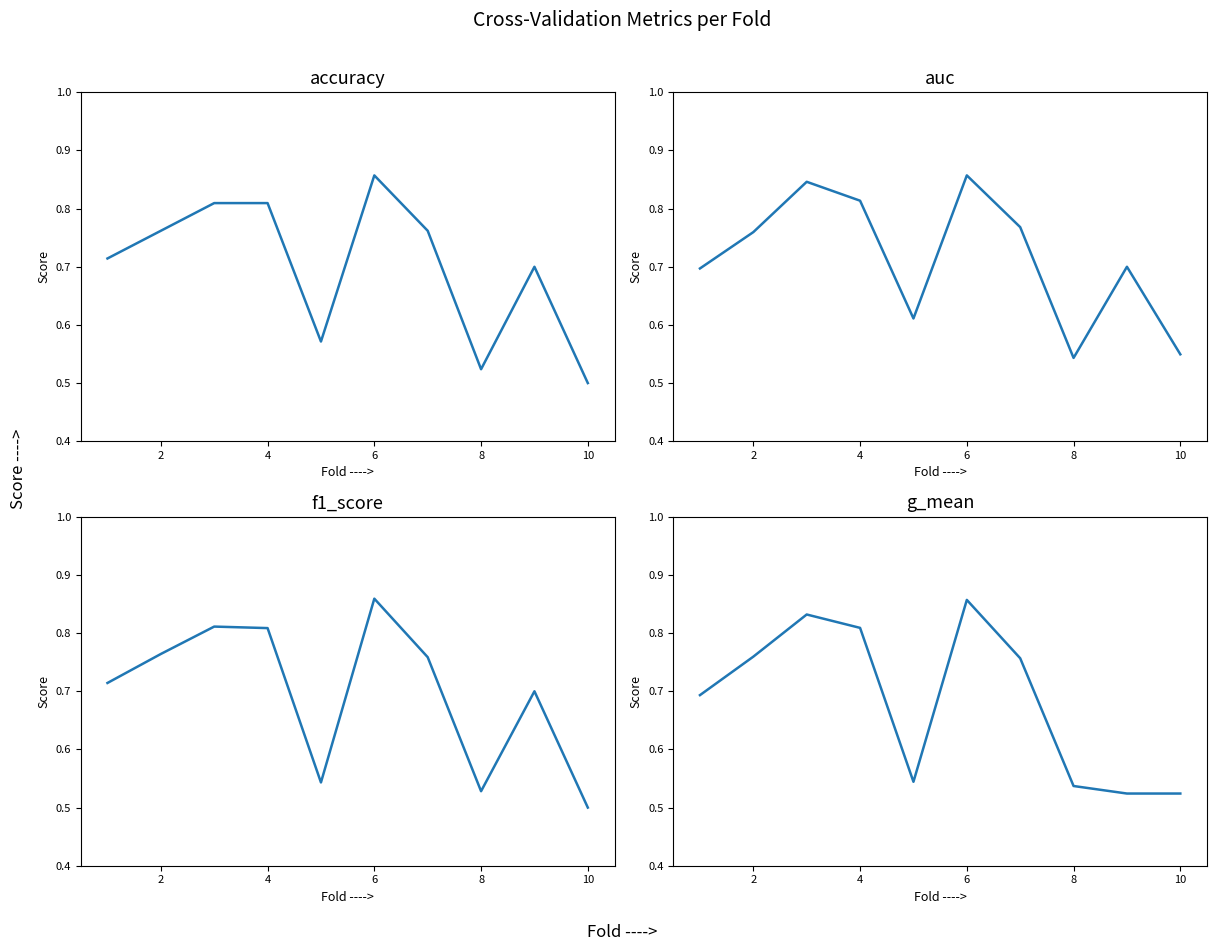

How many interior local valleys does the accuracy series have?

2